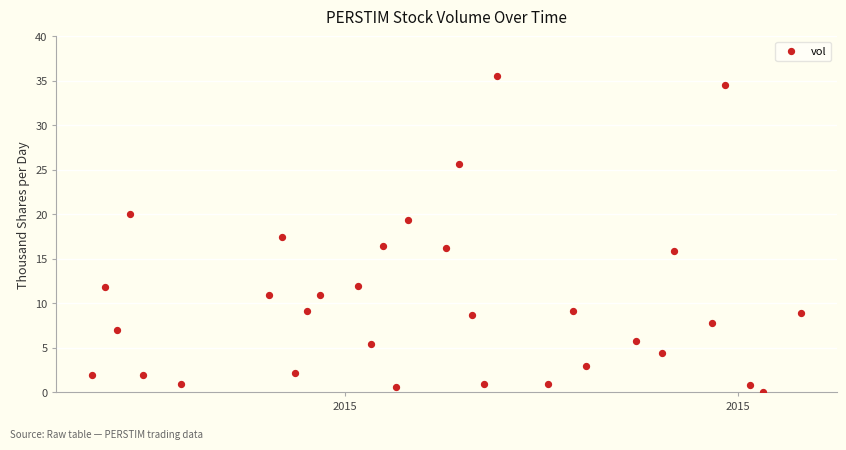

What is the range of Y values (max minus min)?

35.5